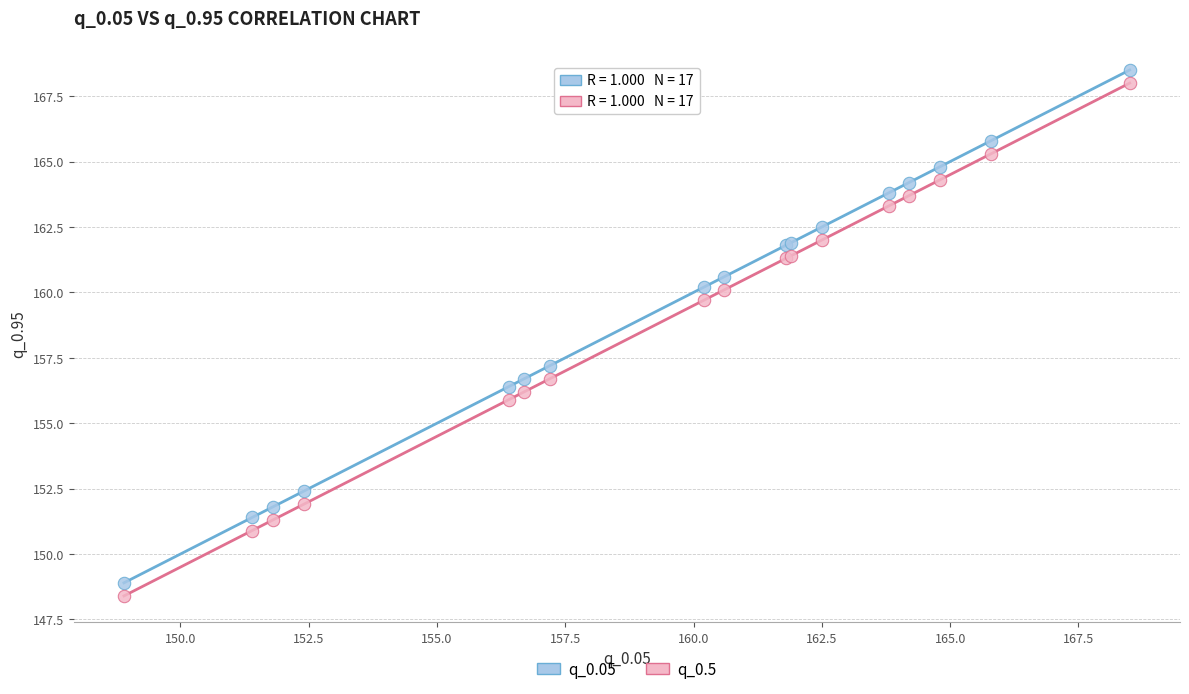

In the q_0.05 series, what Y value is closest to 158?

157.2